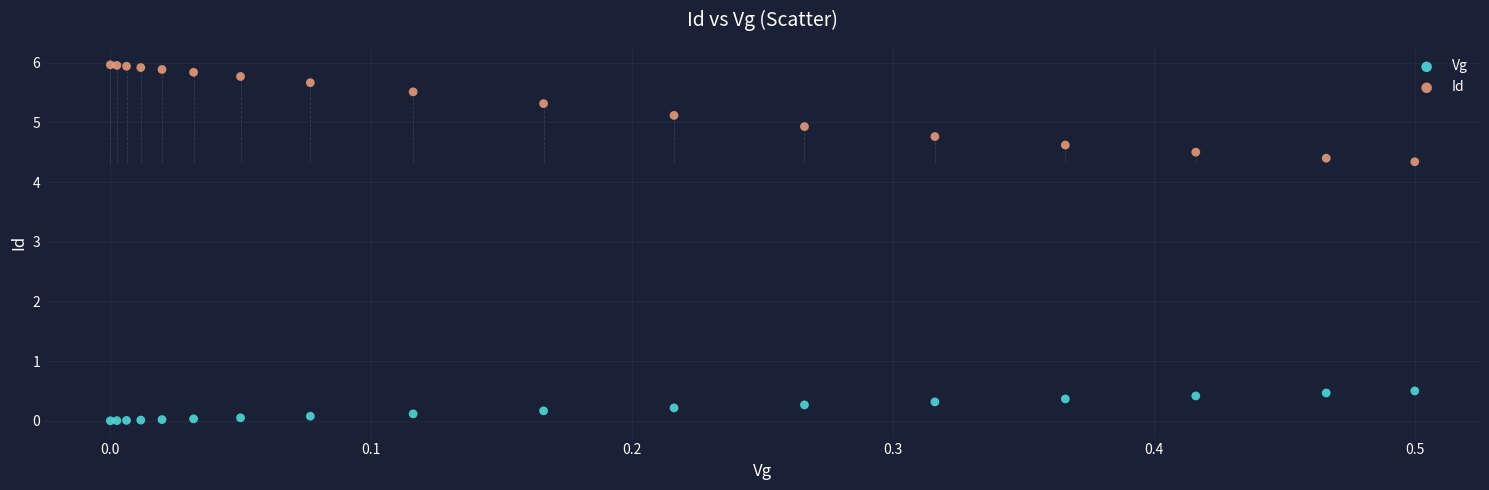

Which series has the largest Y range (max minus min)?

Id